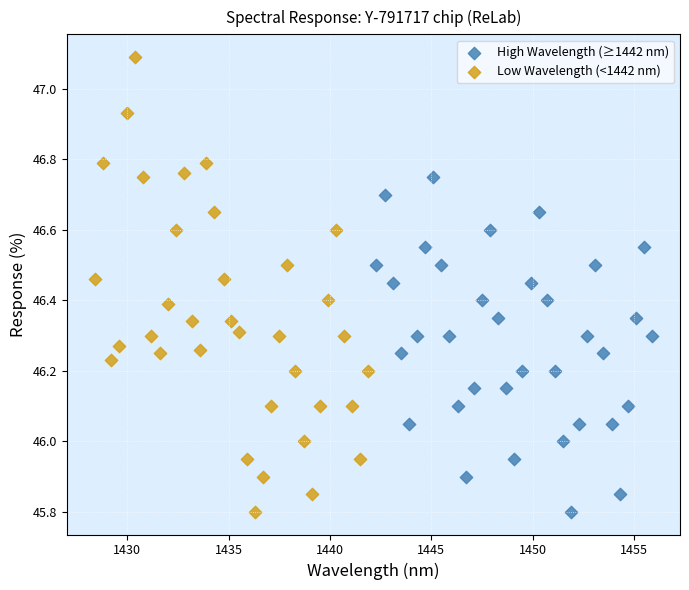

Which series has the widest spread of Y values?

Low Wavelength (<1442 nm)